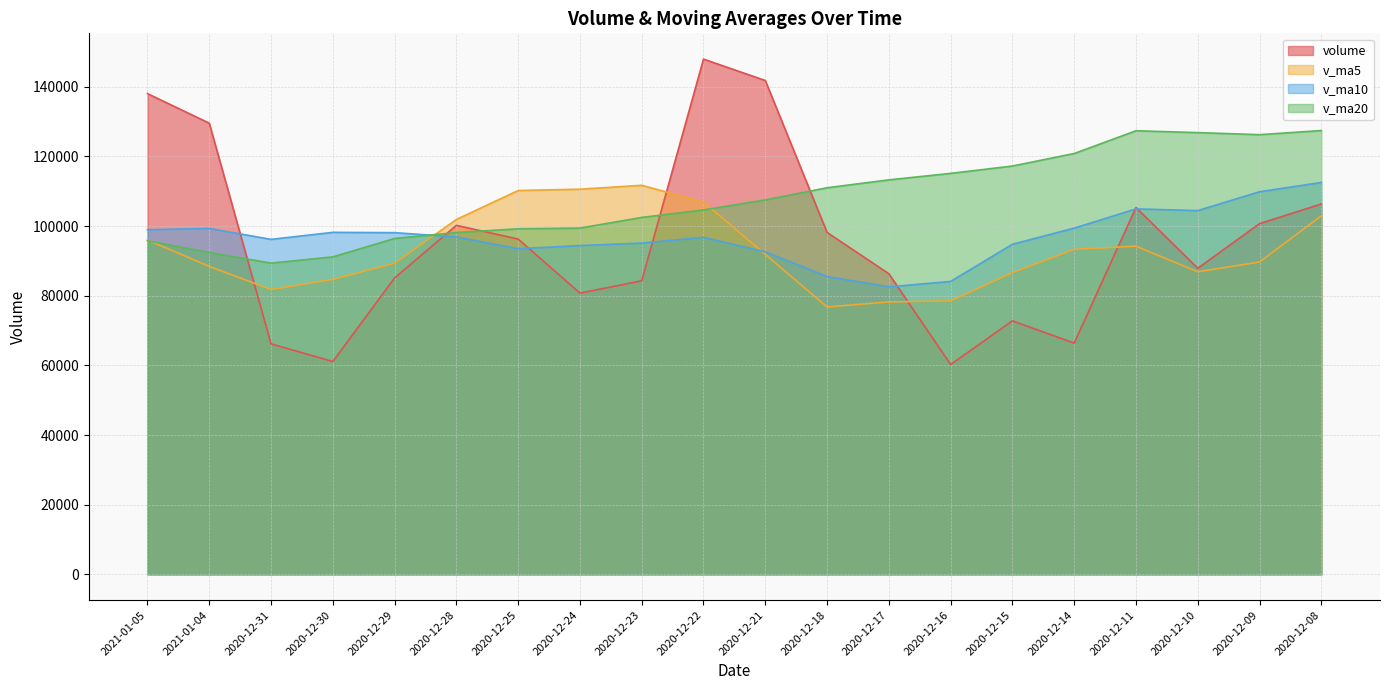

Reading right to left, transcribe all the data shown in this chart.

volume: 2020-12-08=106339.6	2020-12-09=100692.2	2020-12-10=87889.1	2020-12-11=105333.8	2020-12-14=66388.8	2020-12-15=72780.0	2020-12-16=60241.1	2020-12-17=86314.3	2020-12-18=98170.6	2020-12-21=141790.4	2020-12-22=147944.0	2020-12-23=84287.6	2020-12-24=80740.8	2020-12-25=96275.6	2020-12-28=100200.6	2020-12-29=85099.1	2020-12-30=61103.6	2020-12-31=66173.7	2021-01-04=129543.3	2021-01-05=138028.4
v_ma5: 2020-12-08=102934.9	2020-12-09=89686.0	2020-12-10=86875.9	2020-12-11=94224.8	2020-12-14=93328.7	2020-12-15=86616.8	2020-12-16=78526.6	2020-12-17=78211.6	2020-12-18=76779.0	2020-12-21=91859.3	2020-12-22=106892.1	2020-12-23=111701.4	2020-12-24=110586.6	2020-12-25=110207.7	2020-12-28=101889.7	2020-12-29=89320.8	2020-12-30=84684.0	2020-12-31=81770.5	2021-01-04=88424.1	2021-01-05=95989.6
v_ma10: 2020-12-08=112517.7	2020-12-09=109849.5	2020-12-10=104443.3	2020-12-11=104925.0	2020-12-14=99403.4	2020-12-15=94775.8	2020-12-16=84106.3	2020-12-17=82543.7	2020-12-18=85501.9	2020-12-21=92594.0	2020-12-22=96754.4	2020-12-23=95114.0	2020-12-24=94399.1	2020-12-25=93493.3	2020-12-28=96874.5	2020-12-29=98106.4	2020-12-30=98192.7	2020-12-31=96178.6	2021-01-04=99315.9	2021-01-05=98939.7
v_ma20: 2020-12-08=127424.8	2020-12-09=126244.4	2020-12-10=126831.9	2020-12-11=127368.1	2020-12-14=120831.2	2020-12-15=117240.6	2020-12-16=115126.7	2020-12-17=113263.2	2020-12-18=110999.5	2020-12-21=107512.7	2020-12-22=104636.1	2020-12-23=102481.7	2020-12-24=99421.2	2020-12-25=99209.1	2020-12-28=98138.9	2020-12-29=96441.1	2020-12-30=91149.5	2020-12-31=89361.2	2021-01-04=92408.9	2021-01-05=95766.8